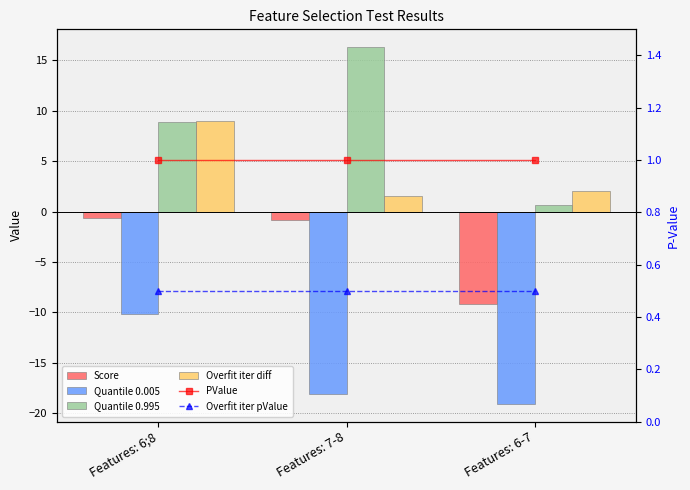

The Quantile 0.995 series shows 4.7 at Features: 6;8. True or false?

False